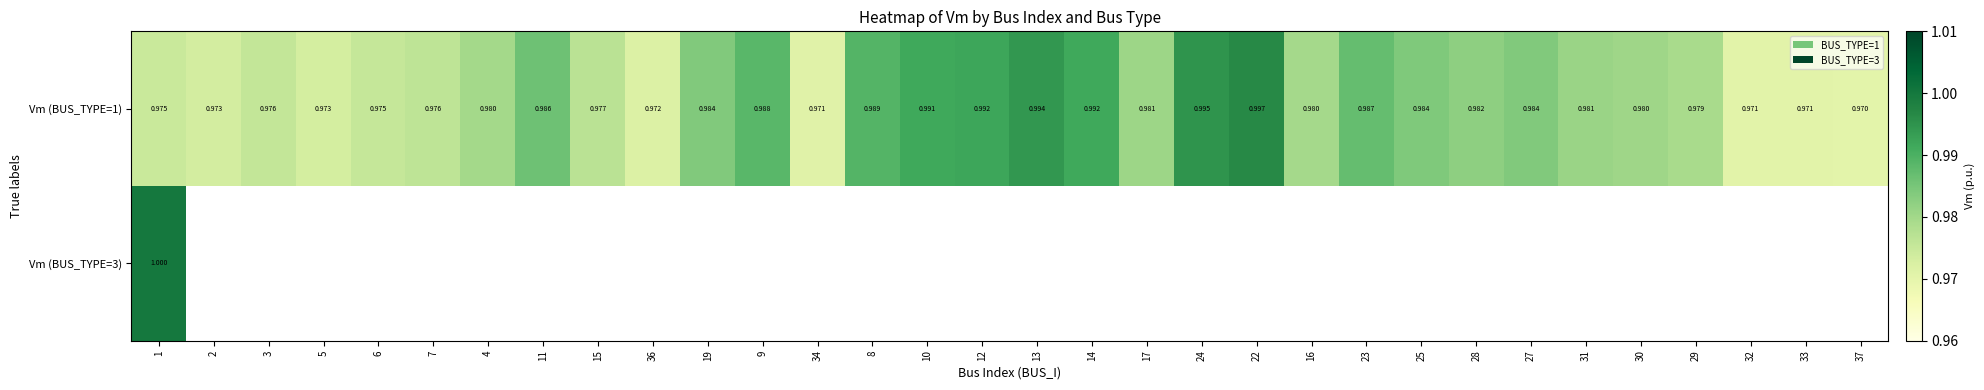

Between 24 and 6, which is larger?

24